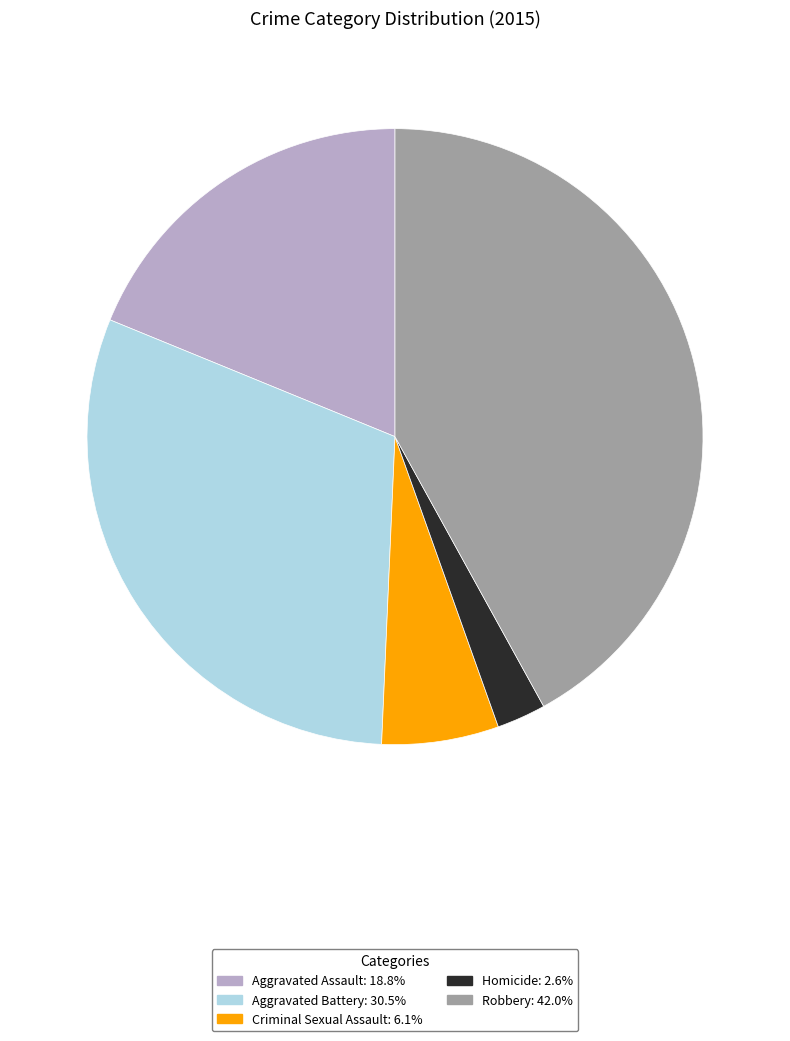

Which slice is the smallest?

Homicide